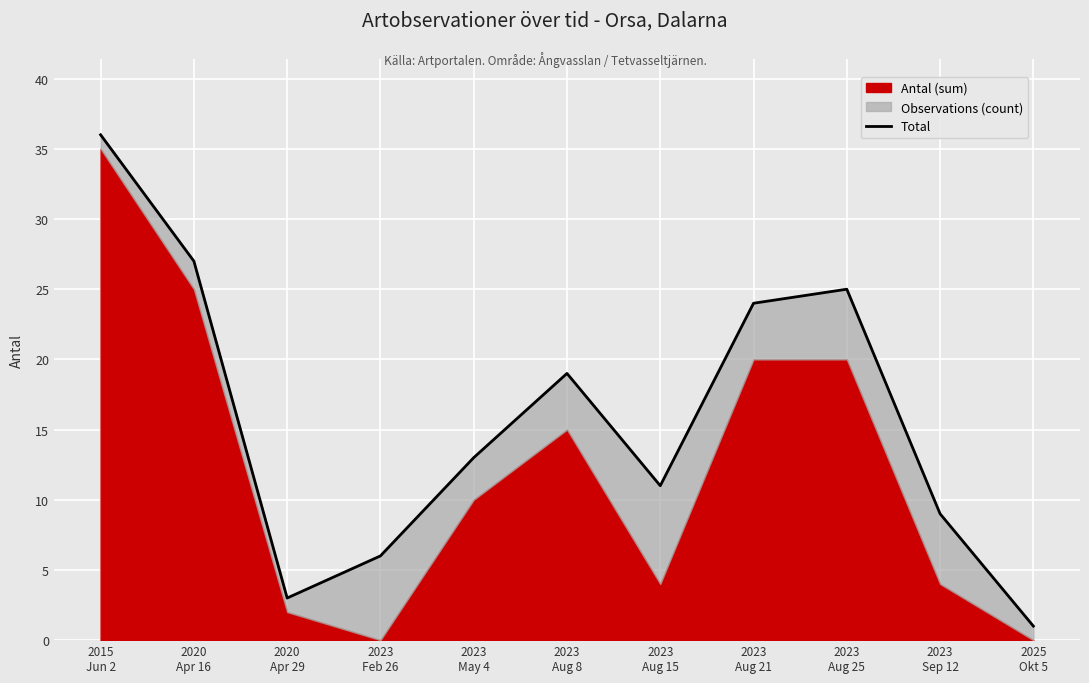

What is the greatest value displayed?

36